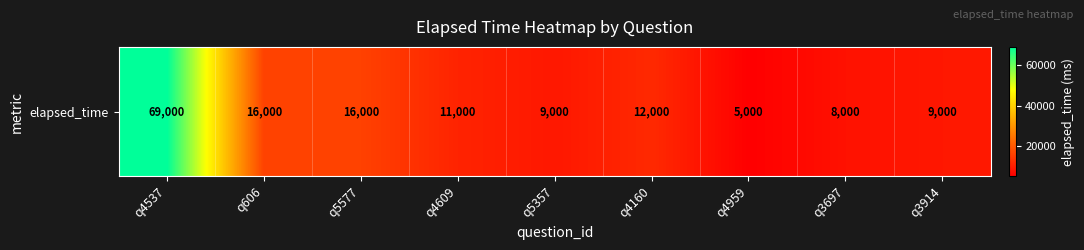

The value at q4160 is 20736. True or false?

False